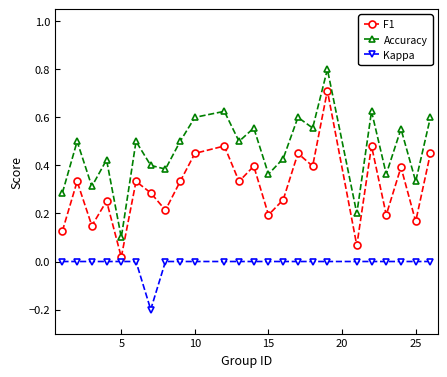

What is the sum of all Kappa values?

-0.2